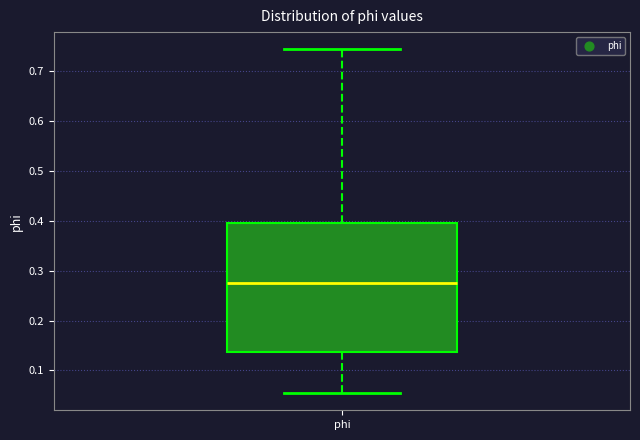

Where does the median line of the box for phi sit on the y-axis? The values are not printed on the chart, so give them approximately, as read against the axis.

0.28